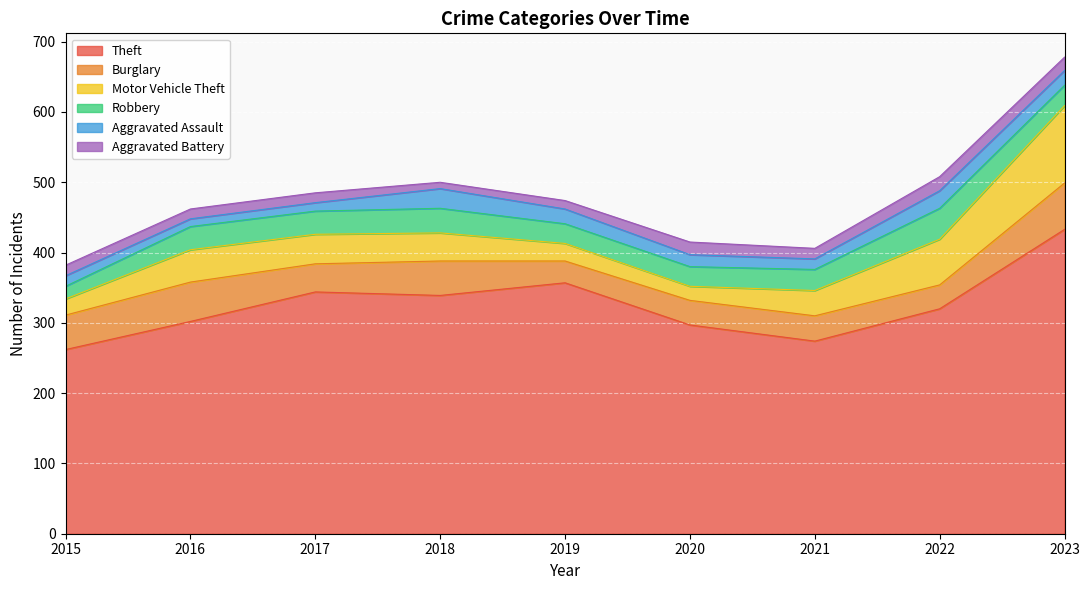

Reading right to left, transcribe all the data shown in this chart.

Theft: 2023=433	2022=320	2021=274	2020=297	2019=357	2018=339	2017=344	2016=302	2015=262
Burglary: 2023=66	2022=34	2021=36	2020=35	2019=31	2018=49	2017=40	2016=56	2015=49
Motor Vehicle Theft: 2023=110	2022=65	2021=36	2020=20	2019=25	2018=40	2017=42	2016=46	2015=23
Robbery: 2023=29	2022=44	2021=30	2020=28	2019=28	2018=35	2017=33	2016=33	2015=18
Aggravated Assault: 2023=21	2022=25	2021=15	2020=17	2019=21	2018=28	2017=12	2016=11	2015=15
Aggravated Battery: 2023=19	2022=20	2021=15	2020=18	2019=12	2018=9	2017=14	2016=14	2015=15